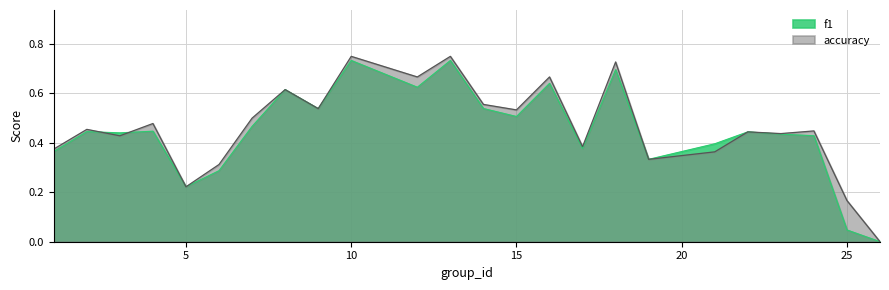

The accuracy series shows 0.1 at 5. True or false?

False